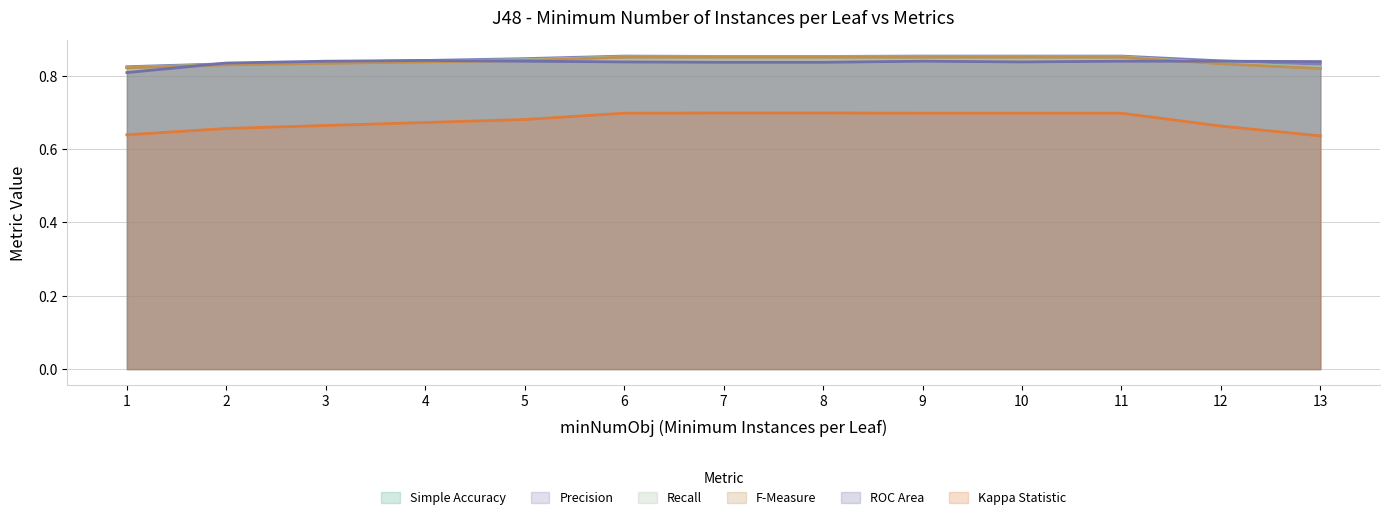

How many intersections are there between ROC Area and Recall?

3